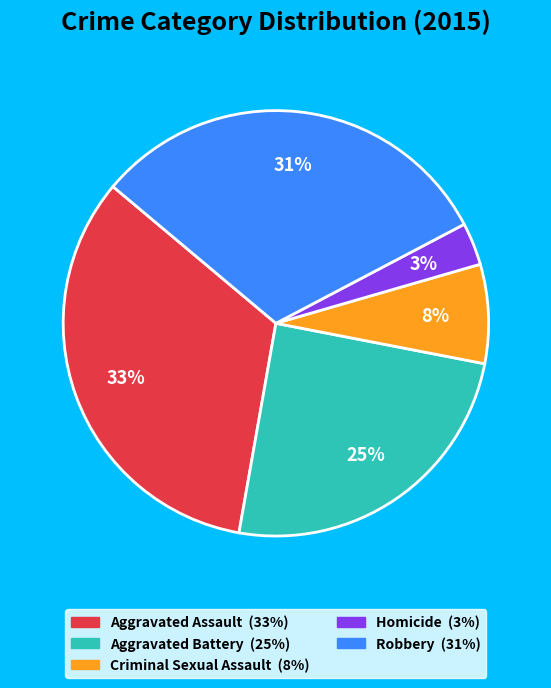

True or false: Homicide accounts for 8% of the total.

False